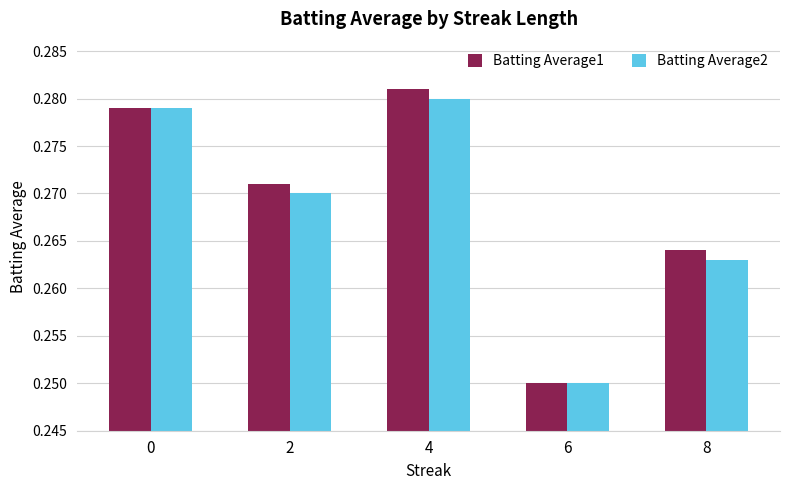

Which series has the largest total across all categories?

Batting Average1